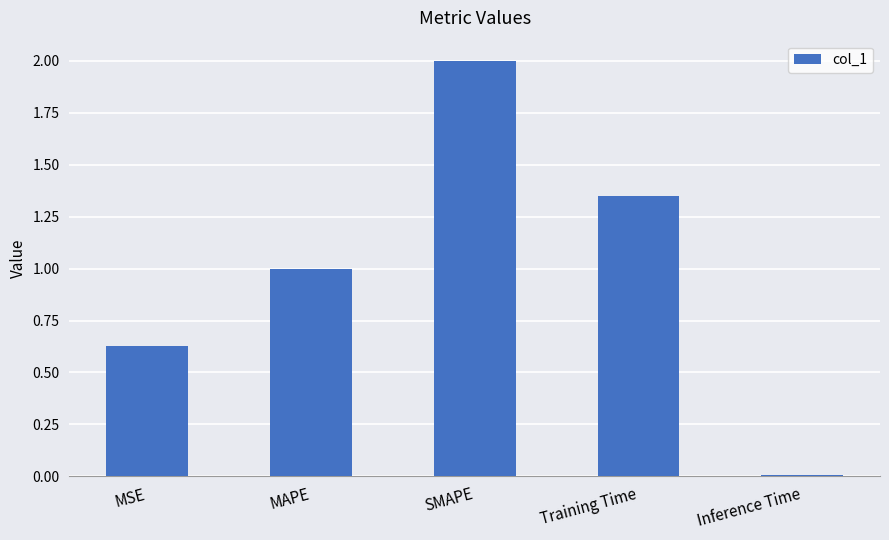

True or false: the data shows 0.9 at MSE.

False